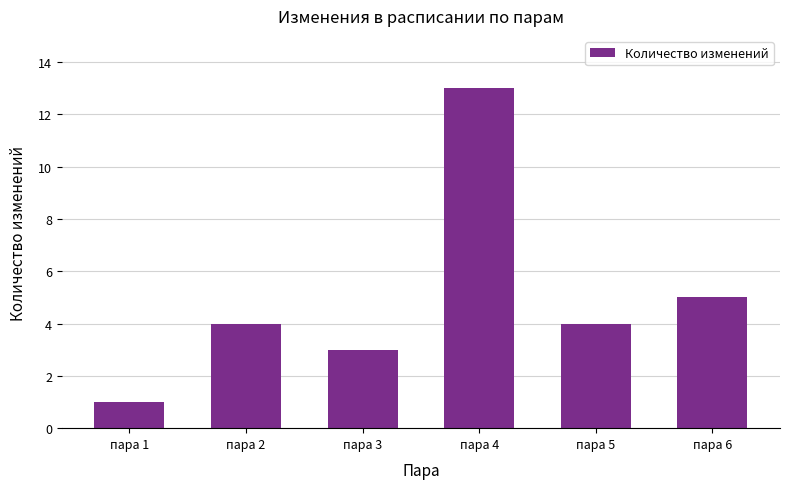

The chart shows a value of 1 at пара 2. True or false?

False